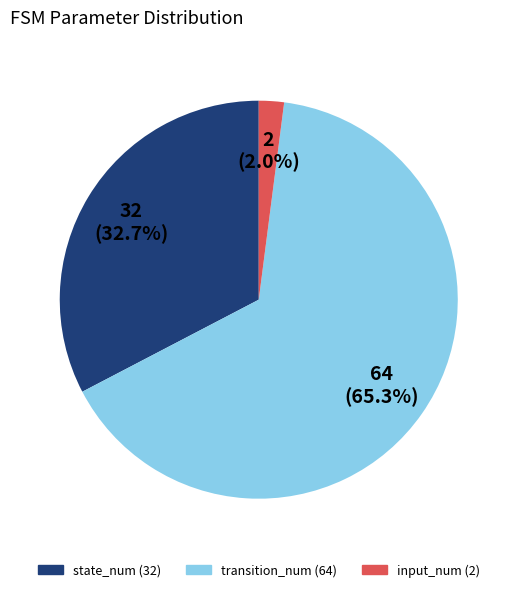

What is the smallest slice in the pie chart?

input_num